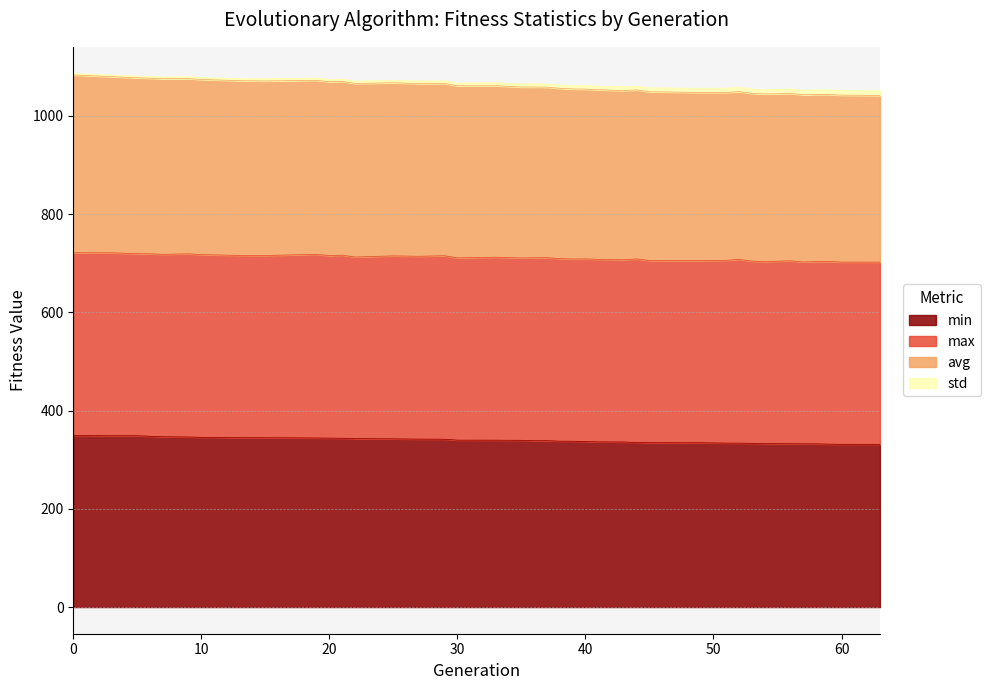

Is it true that std equals 1543.3 at 5?

False